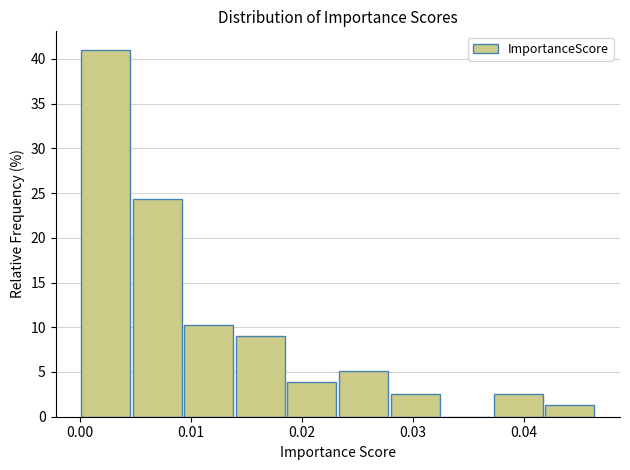

How tall is the bar that spans 0.023 to 0.028 on the x-axis? Neither the bar edges nor the heights are printed on the chart, so give them approximately, as read against the axes.

5.0